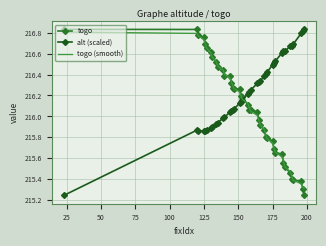

Rank the series by their maximum value, from highest to lowest.

togo, alt (scaled), togo (smooth)